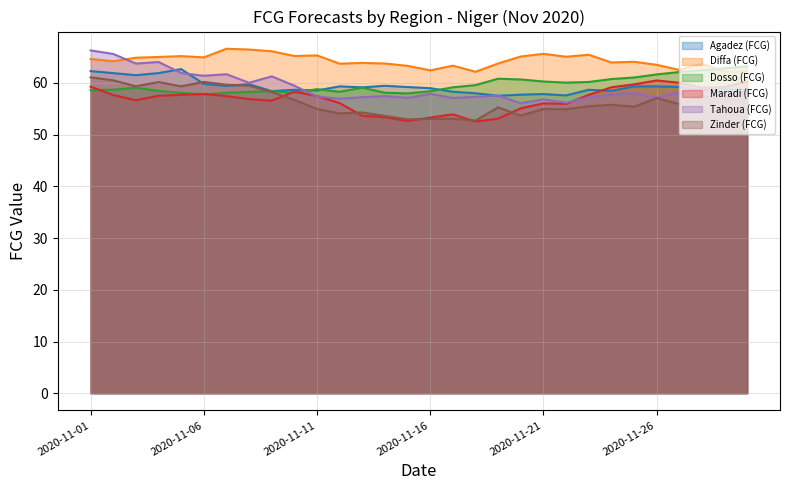

True or false: Diffa (FCG) has more than 1 points higher than both neighbors.

True